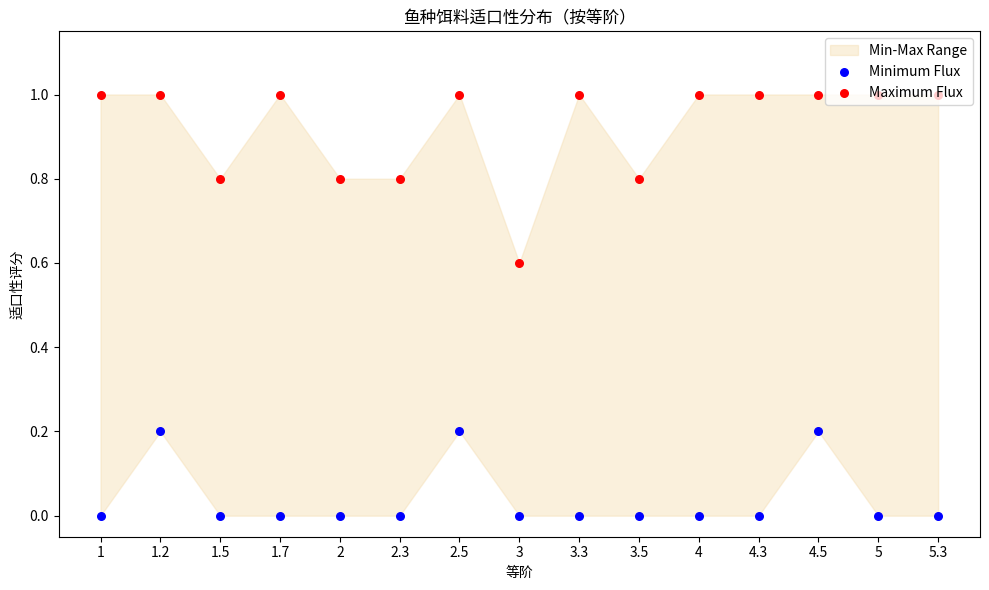

Which series has the largest total across all categories?

Maximum Flux